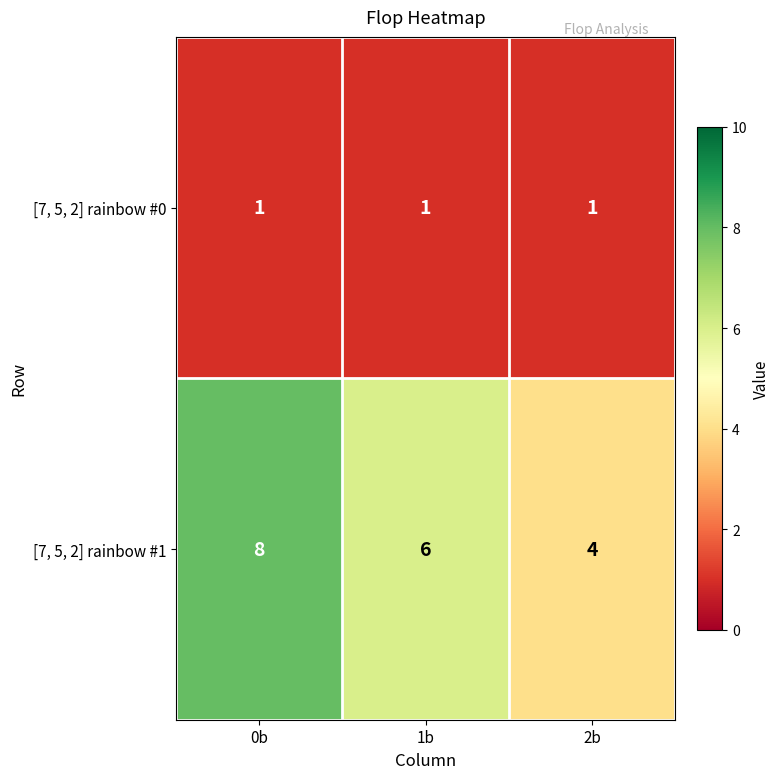

Reading left to right, transcribe all the data shown in this chart.

[7, 5, 2] rainbow #0: 1	1	1
[7, 5, 2] rainbow #1: 8	6	4